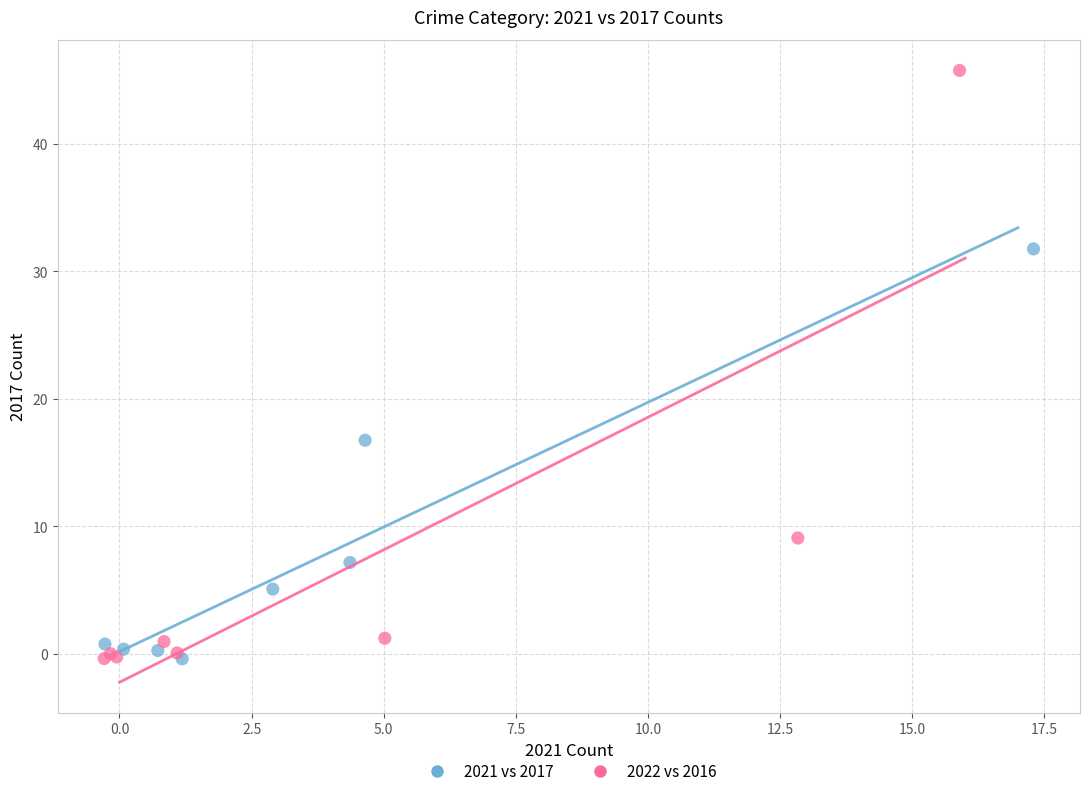

Which series reaches the maximum Y coordinate?

2022 vs 2016